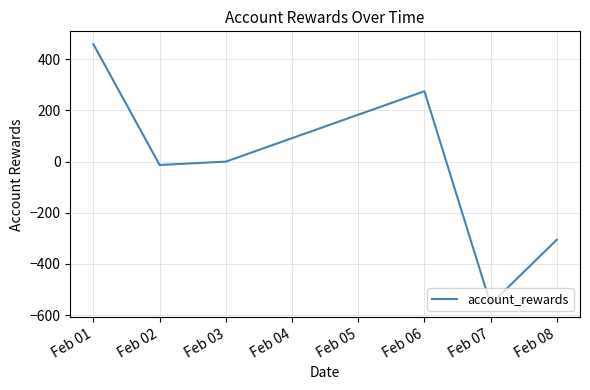

Reading left to right, extract all data points from this chart.

458.4	-13.2	0.0	274.9	-557.6	-305.3